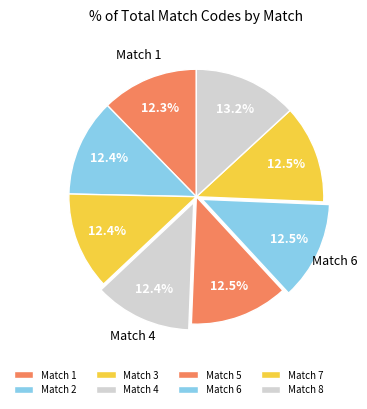

Combined, do Match 7 and Match 8 account for over 50%?

No